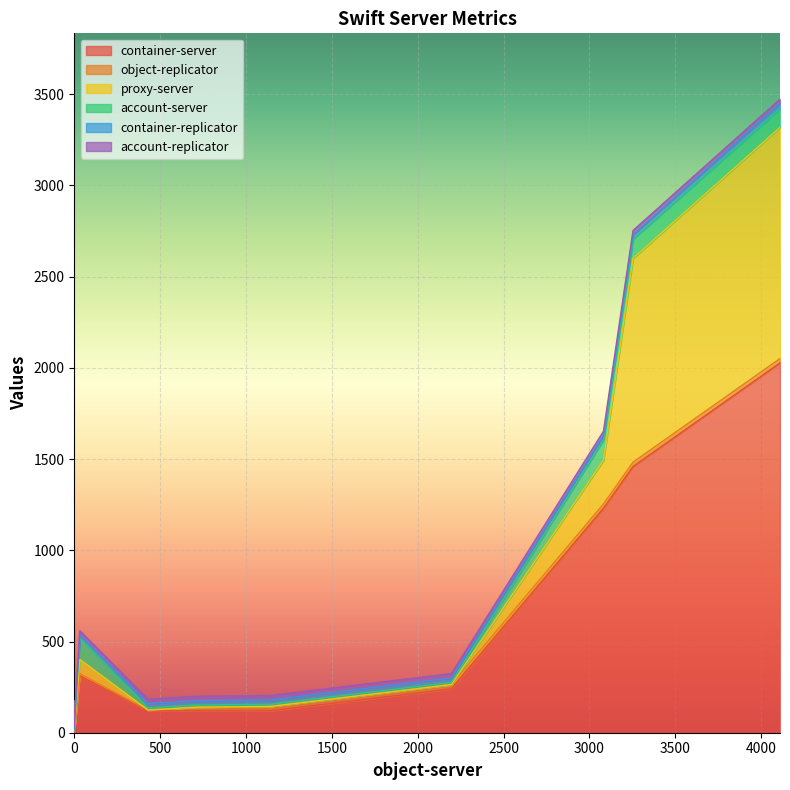

True or false: account-server has more than 0 points higher than both neighbors.

True